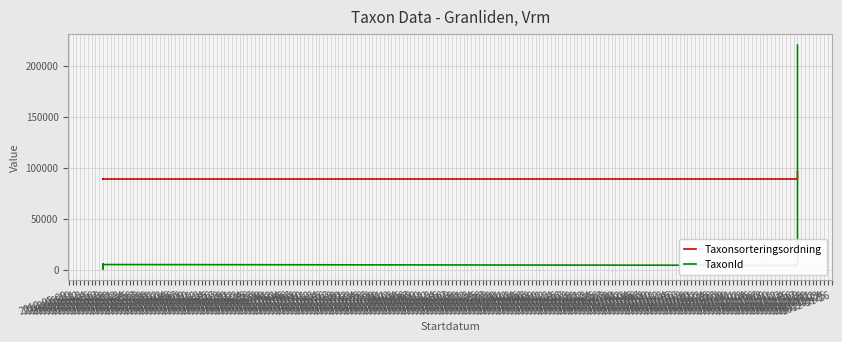

Which series ends up on top after the final intersection of TaxonId and Taxonsorteringsordning?

Taxonsorteringsordning